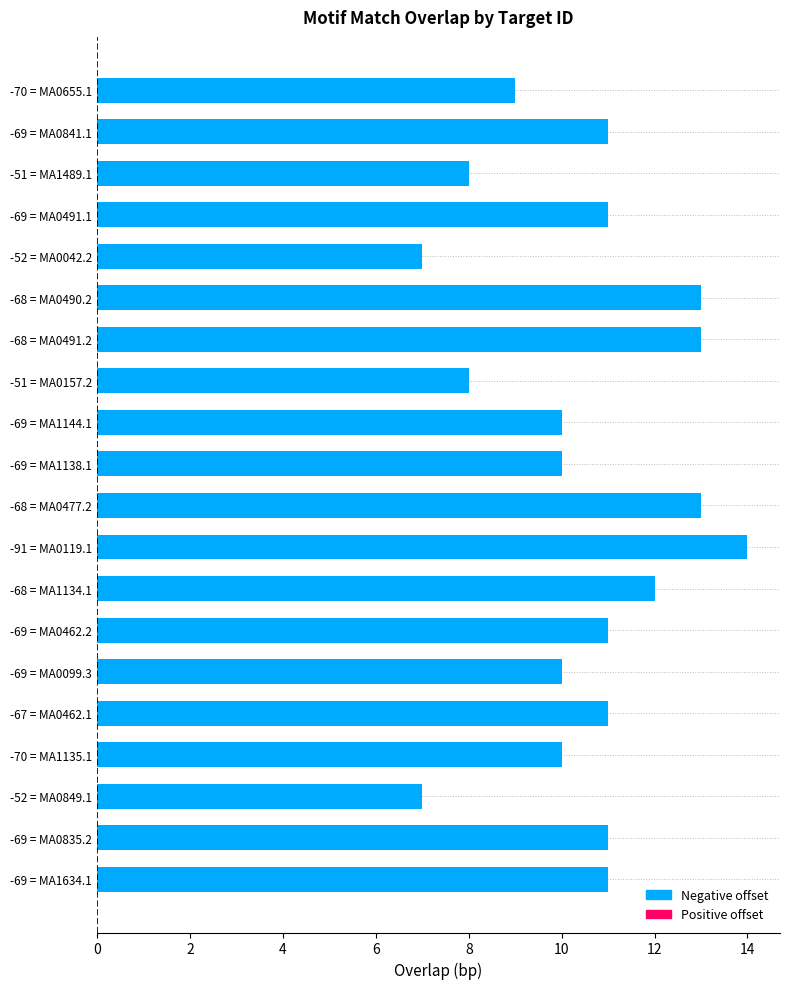

What is the label of the 13th bar from the bottom?

-51 = MA0157.2